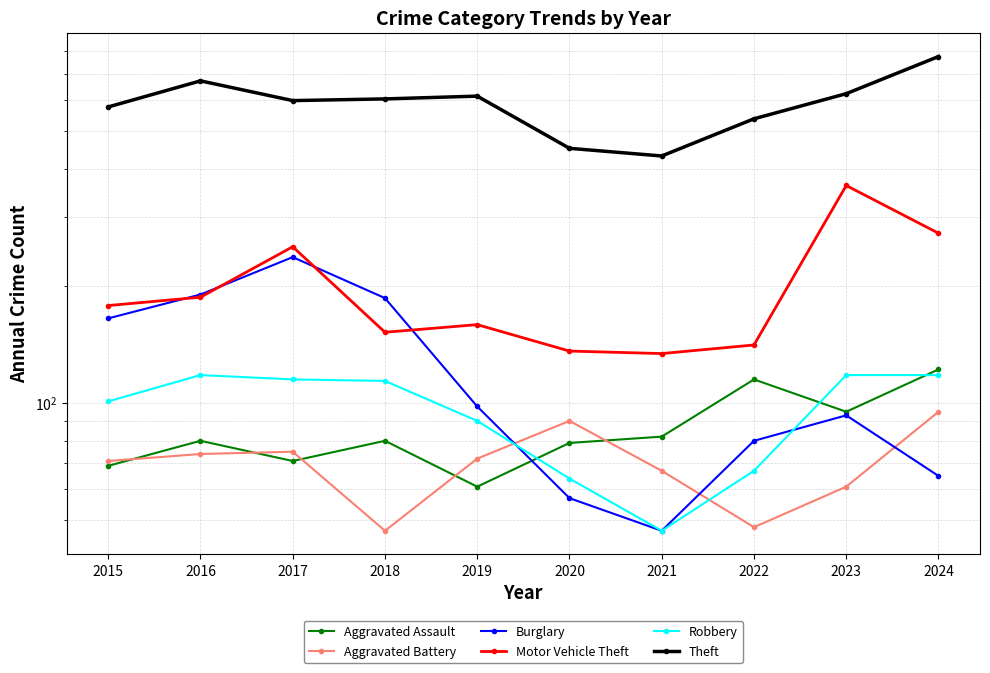

Which series has the widest spread of values?

Theft